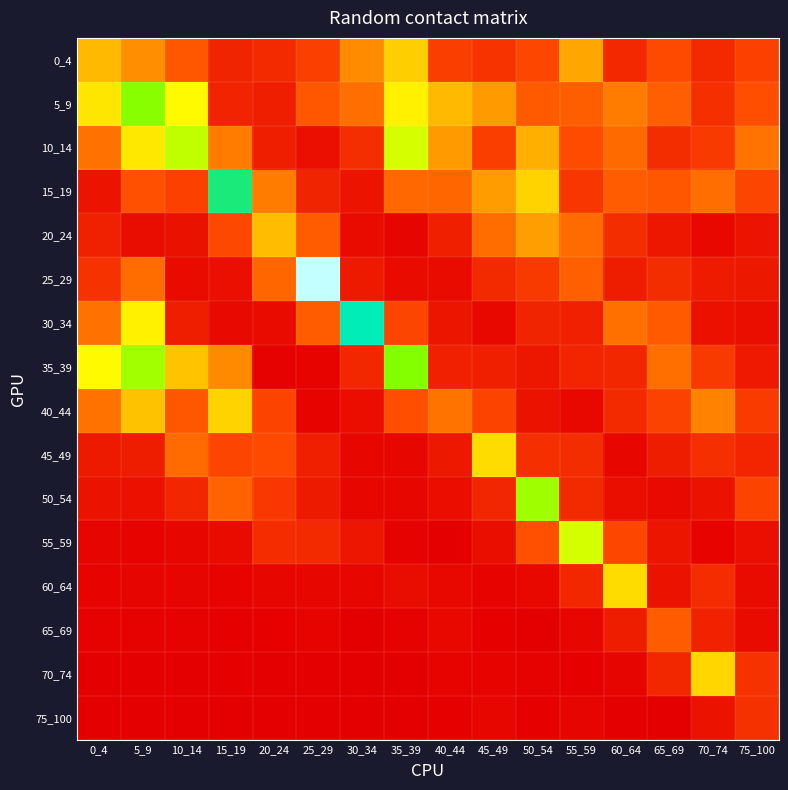

Reading left to right, list all the values displayed in this chart.

0_4: 0_4=0.6	5_9=0.5	10_14=0.3	15_19=0.1	20_24=0.2	25_29=0.3	30_34=0.5	35_39=0.7	40_44=0.2	45_49=0.2	50_54=0.3	55_59=0.6	60_64=0.2	65_69=0.3	70_74=0.2	75_100=0.3
5_9: 0_4=0.9	5_9=1.4	10_14=1.0	15_19=0.1	20_24=0.1	25_29=0.3	30_34=0.4	35_39=0.9	40_44=0.6	45_49=0.5	50_54=0.3	55_59=0.4	60_64=0.4	65_69=0.4	70_74=0.2	75_100=0.3
10_14: 0_4=0.4	5_9=0.9	10_14=1.2	15_19=0.4	20_24=0.1	25_29=0.1	30_34=0.2	35_39=1.1	40_44=0.5	45_49=0.2	50_54=0.6	55_59=0.3	60_64=0.4	65_69=0.2	70_74=0.2	75_100=0.4
15_19: 0_4=0.1	5_9=0.3	10_14=0.3	15_19=1.6	20_24=0.4	25_29=0.1	30_34=0.1	35_39=0.4	40_44=0.4	45_49=0.5	50_54=0.8	55_59=0.2	60_64=0.3	65_69=0.3	70_74=0.4	75_100=0.3
20_24: 0_4=0.1	5_9=0.1	10_14=0.1	15_19=0.3	20_24=0.7	25_29=0.3	30_34=0.0	35_39=0.0	40_44=0.1	45_49=0.4	50_54=0.5	55_59=0.4	60_64=0.2	65_69=0.1	70_74=0.0	75_100=0.1
25_29: 0_4=0.2	5_9=0.4	10_14=0.1	15_19=0.1	20_24=0.4	25_29=2.0	30_34=0.1	35_39=0.0	40_44=0.0	45_49=0.2	50_54=0.2	55_59=0.4	60_64=0.1	65_69=0.2	70_74=0.1	75_100=0.1
30_34: 0_4=0.4	5_9=0.9	10_14=0.1	15_19=0.0	20_24=0.0	25_29=0.4	30_34=1.8	35_39=0.3	40_44=0.1	45_49=0.0	50_54=0.1	55_59=0.1	60_64=0.4	65_69=0.3	70_74=0.1	75_100=0.1
35_39: 0_4=1.0	5_9=1.3	10_14=0.7	15_19=0.5	20_24=0.0	25_29=0.0	30_34=0.2	35_39=1.4	40_44=0.1	45_49=0.1	50_54=0.1	55_59=0.2	60_64=0.2	65_69=0.4	70_74=0.2	75_100=0.1
40_44: 0_4=0.4	5_9=0.7	10_14=0.3	15_19=0.8	20_24=0.3	25_29=0.0	30_34=0.1	35_39=0.3	40_44=0.4	45_49=0.3	50_54=0.1	55_59=0.0	60_64=0.2	65_69=0.3	70_74=0.5	75_100=0.2
45_49: 0_4=0.1	5_9=0.1	10_14=0.4	15_19=0.3	20_24=0.3	25_29=0.1	30_34=0.0	35_39=0.0	40_44=0.1	45_49=0.8	50_54=0.2	55_59=0.2	60_64=0.0	65_69=0.1	70_74=0.2	75_100=0.2
50_54: 0_4=0.1	5_9=0.1	10_14=0.2	15_19=0.4	20_24=0.2	25_29=0.1	30_34=0.0	35_39=0.0	40_44=0.1	45_49=0.2	50_54=1.3	55_59=0.2	60_64=0.1	65_69=0.0	70_74=0.1	75_100=0.3
55_59: 0_4=0.0	5_9=0.0	10_14=0.0	15_19=0.0	20_24=0.2	25_29=0.2	30_34=0.1	35_39=0.0	40_44=0.0	45_49=0.1	50_54=0.3	55_59=1.1	60_64=0.3	65_69=0.1	70_74=0.0	75_100=0.1
60_64: 0_4=0.0	5_9=0.0	10_14=0.0	15_19=0.0	20_24=0.0	25_29=0.0	30_34=0.0	35_39=0.1	40_44=0.0	45_49=0.0	50_54=0.0	55_59=0.2	60_64=0.8	65_69=0.1	70_74=0.2	75_100=0.0
65_69: 0_4=0.0	5_9=0.0	10_14=0.0	15_19=0.0	20_24=0.0	25_29=0.0	30_34=0.0	35_39=0.0	40_44=0.0	45_49=0.0	50_54=0.0	55_59=0.0	60_64=0.1	65_69=0.3	70_74=0.1	75_100=0.0
70_74: 0_4=0.0	5_9=0.0	10_14=0.0	15_19=0.0	20_24=0.0	25_29=0.0	30_34=0.0	35_39=0.0	40_44=0.0	45_49=0.0	50_54=0.0	55_59=0.0	60_64=0.0	65_69=0.2	70_74=0.8	75_100=0.2
75_100: 0_4=0.0	5_9=0.0	10_14=0.0	15_19=0.0	20_24=0.0	25_29=0.0	30_34=0.0	35_39=0.0	40_44=0.0	45_49=0.0	50_54=0.0	55_59=0.0	60_64=0.0	65_69=0.0	70_74=0.1	75_100=0.2